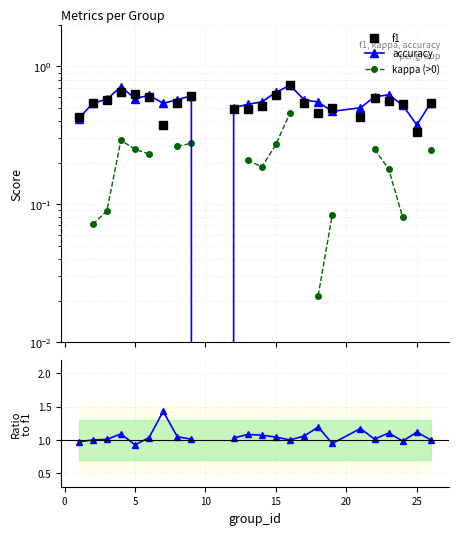

How many distinct data groups are displayed?

4